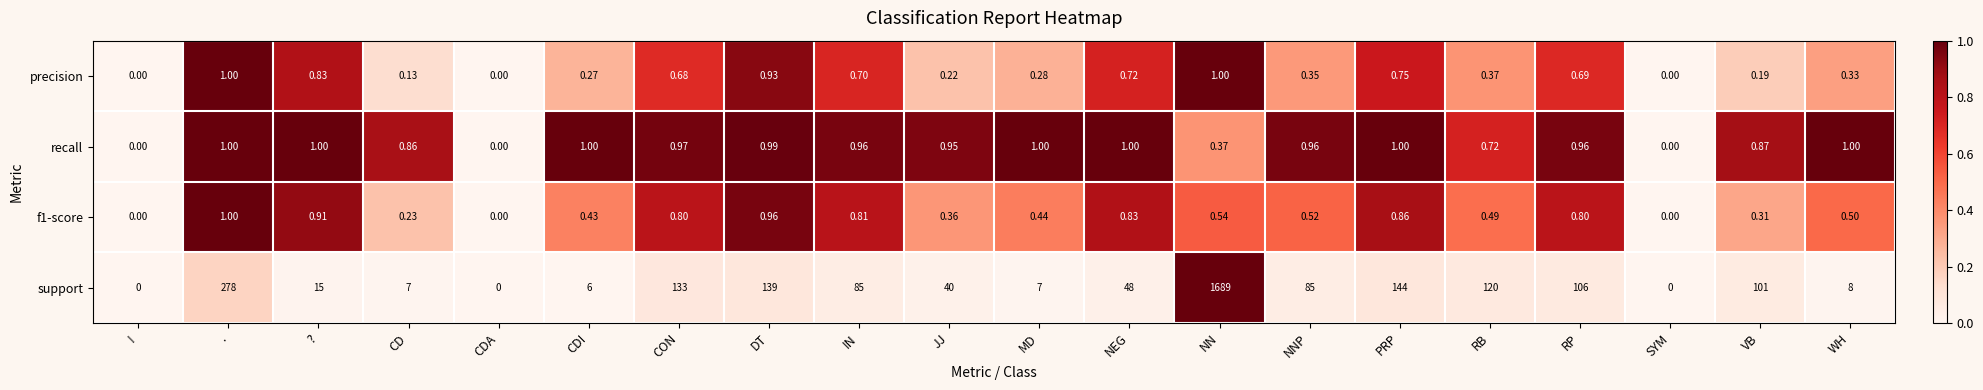

Rank the series at NN from highest to lowest value.

support, precision, f1-score, recall